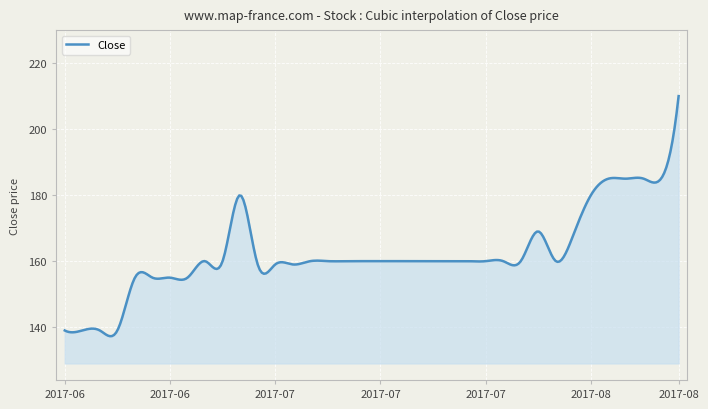

What is the greatest value displayed?

210.0